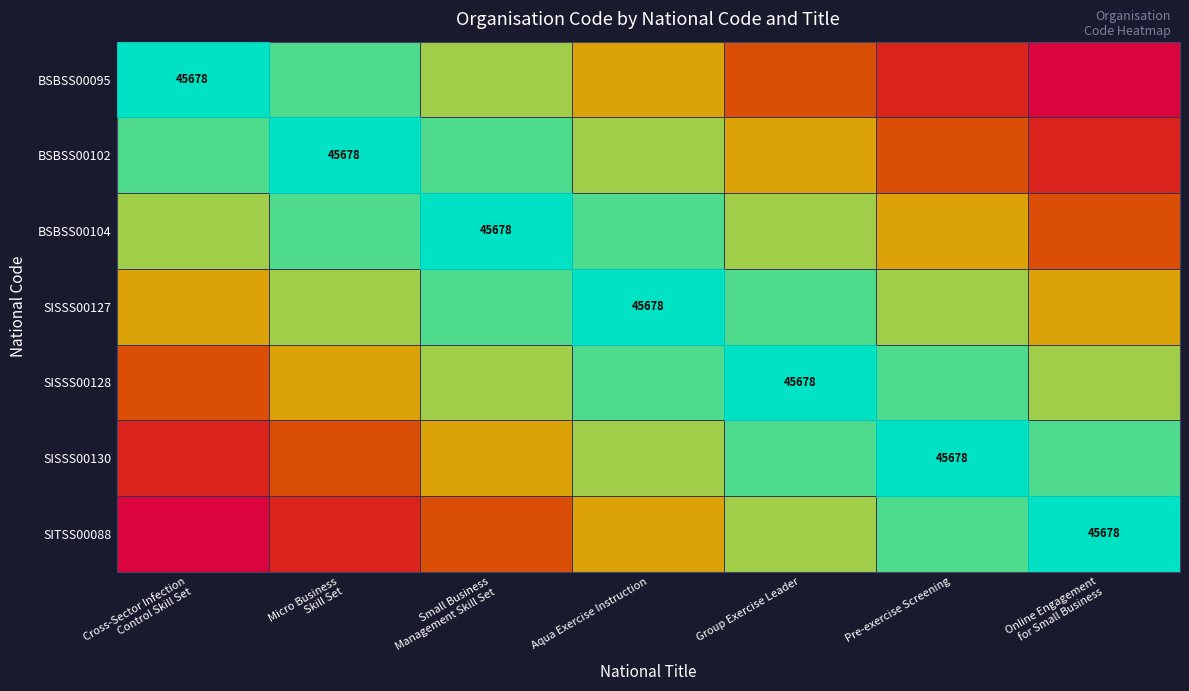

List the labels in order of SISSS00127 value, smallest first.

Cross-Sector Infection Control Skill Set, Online Engagement for Small Business, Micro Business Skill Set, Pre-exercise Screening, Small Business Management Skill Set, Group Exercise Leader, Aqua Exercise Instruction